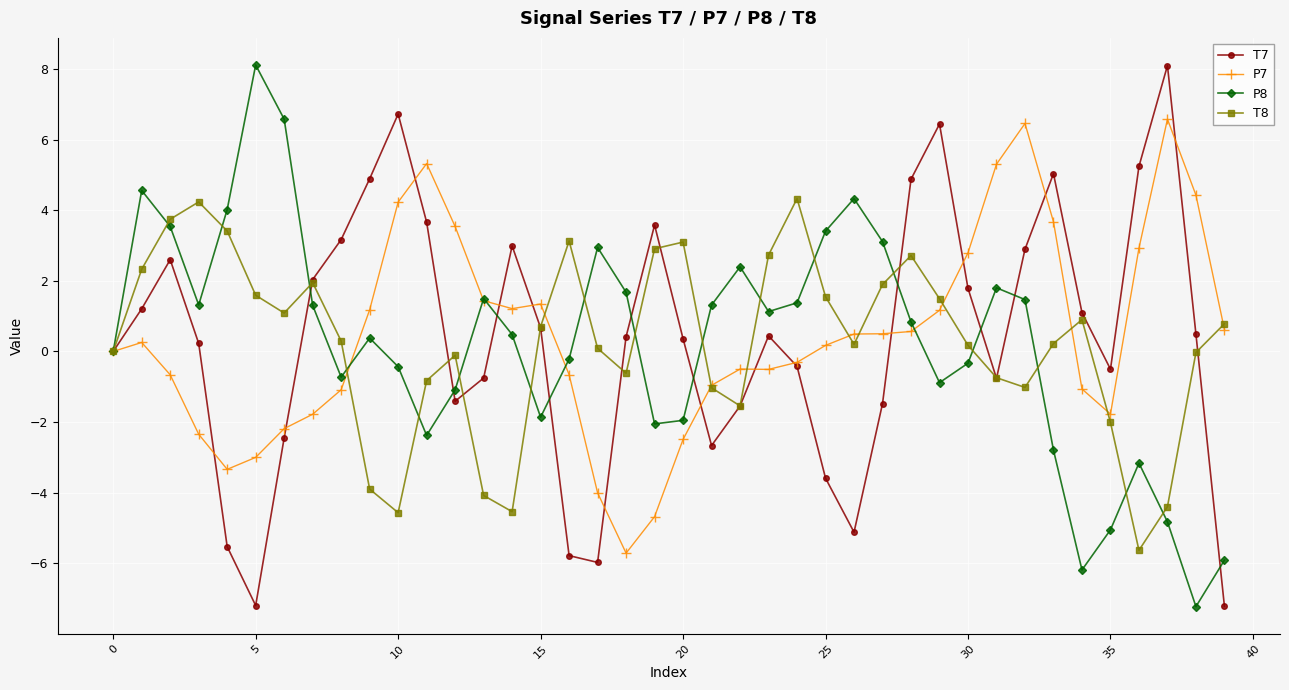

What is the value of the P8 point at the 19th from the left?

1.7